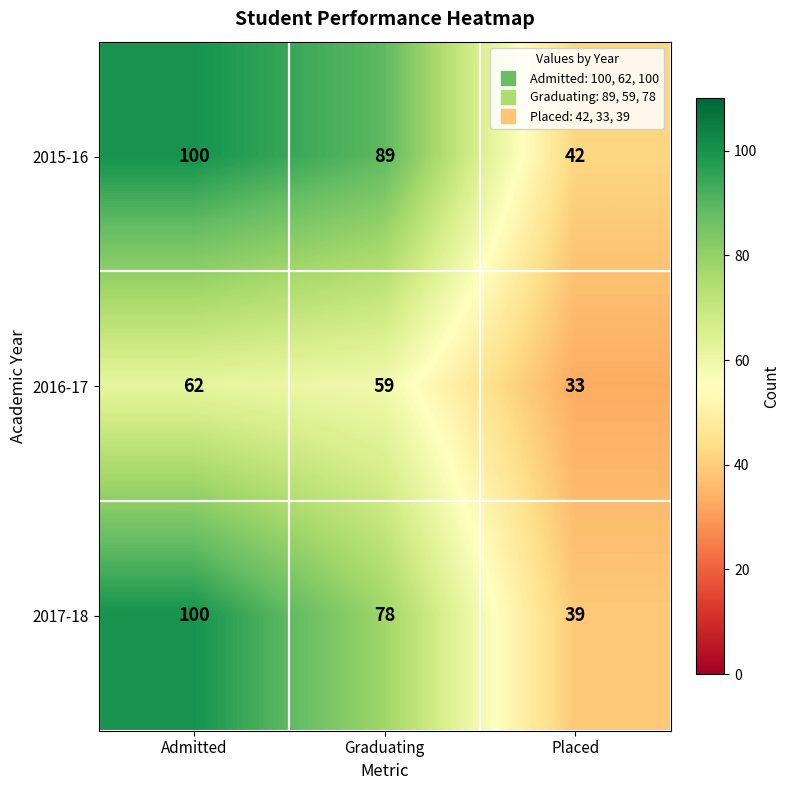

At which category is the sum across all series the highest?

Admitted